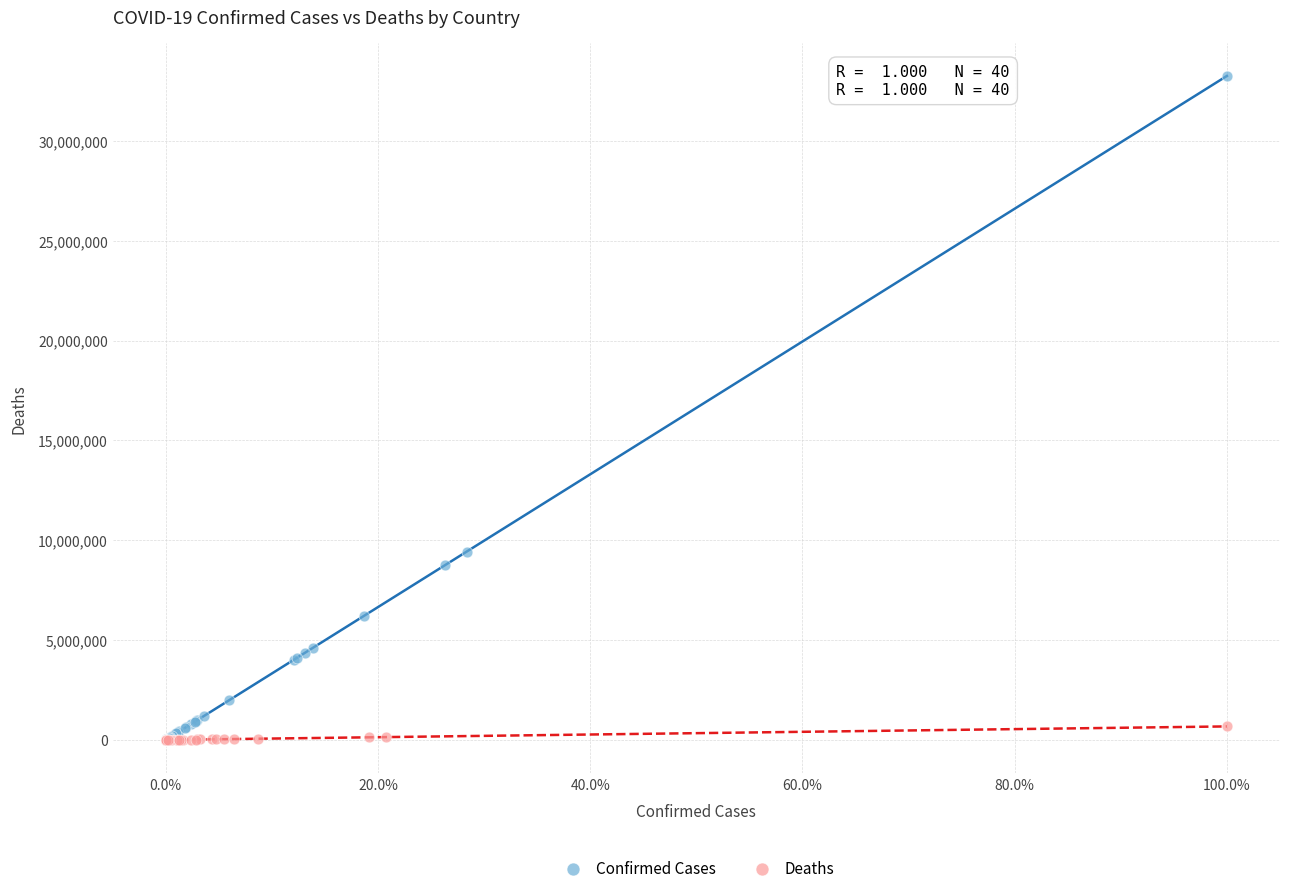

Which series has the largest Y range (max minus min)?

Confirmed Cases